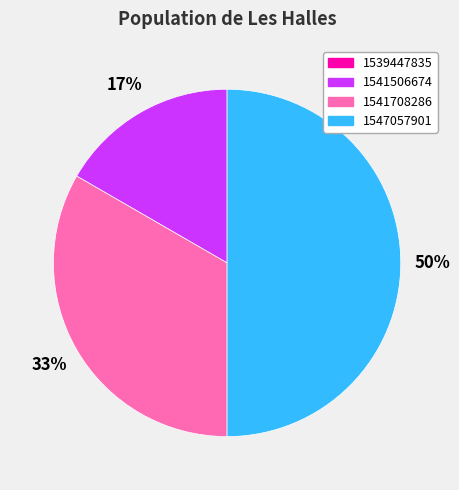

To the nearest percent, what portion does 1541506674 represent?

17%